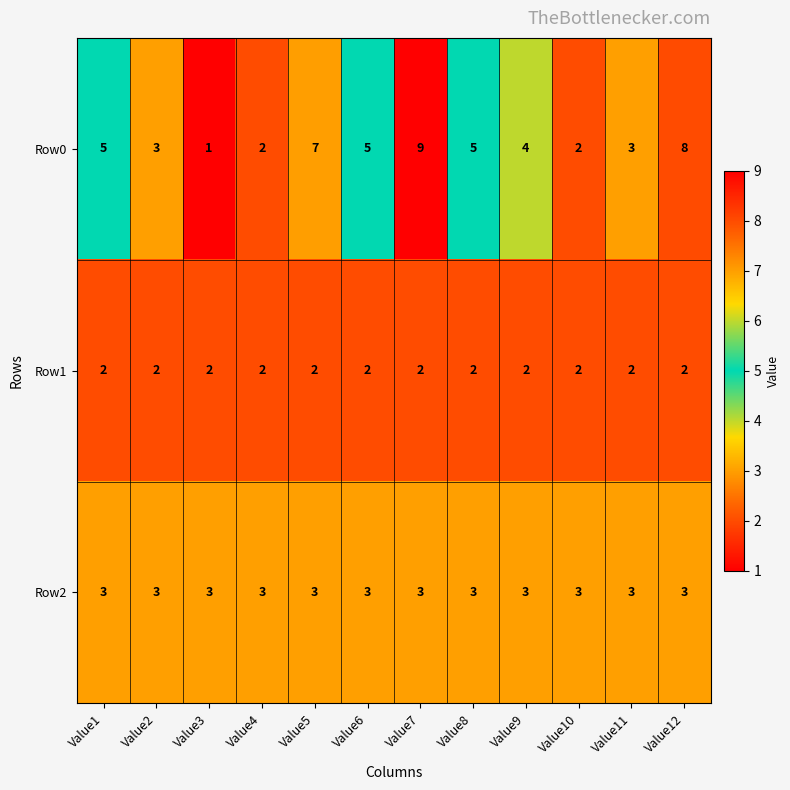

True or false: Row2 has a value of 2 at Value8.

False